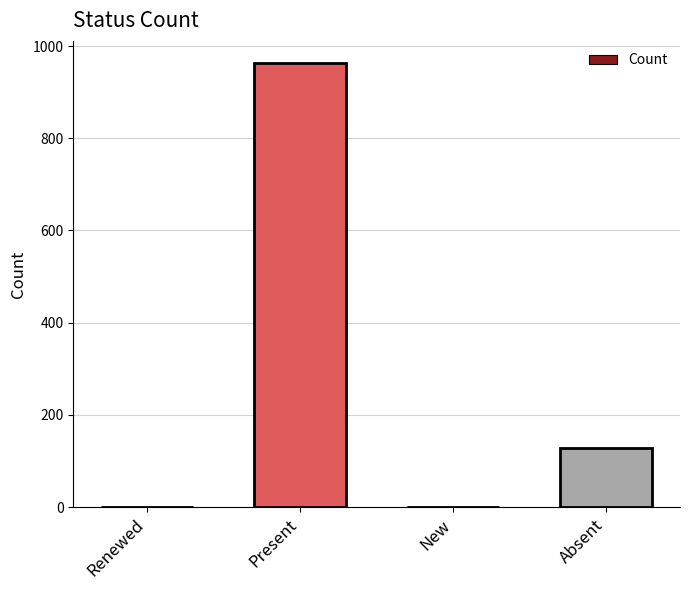

Which category has the highest value across all series?

Present